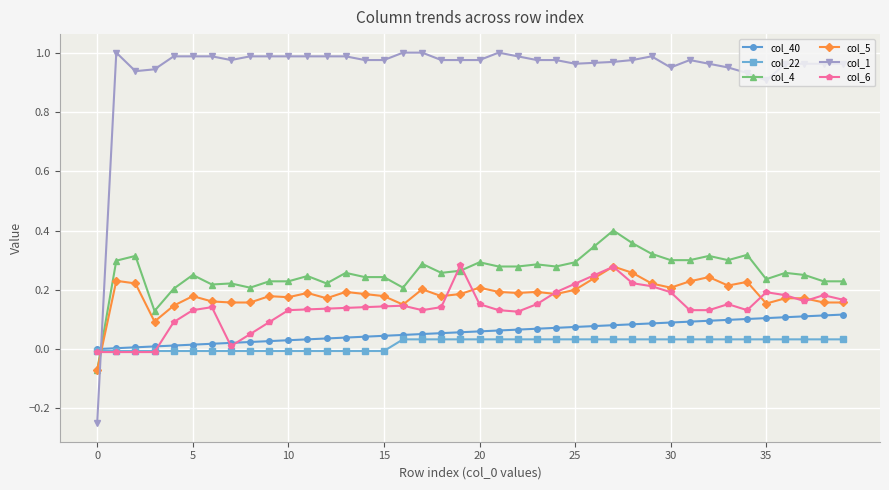

After their last crossing, which series has the higher values: col_22 or col_1?

col_1